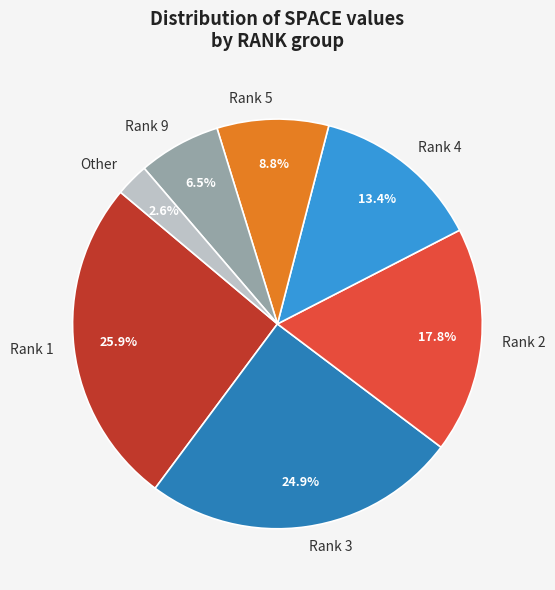

Which slice is the smallest?

Other